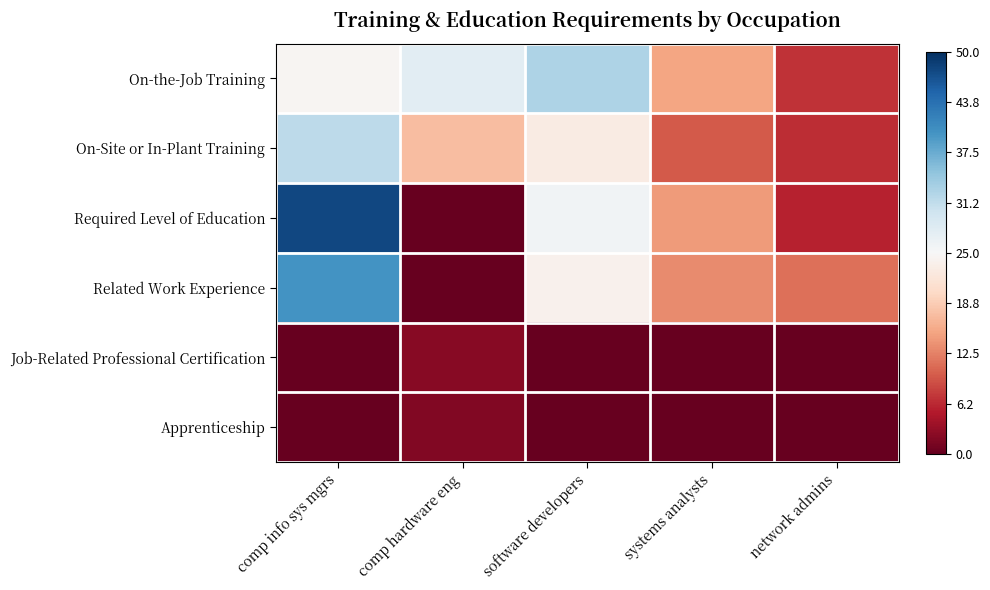

Which series has the largest total across all categories?

On-the-Job Training